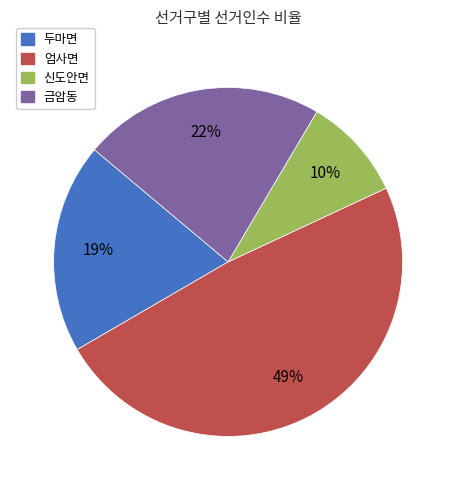

Combined, do 금암동 and 엄사면 account for over 50%?

Yes